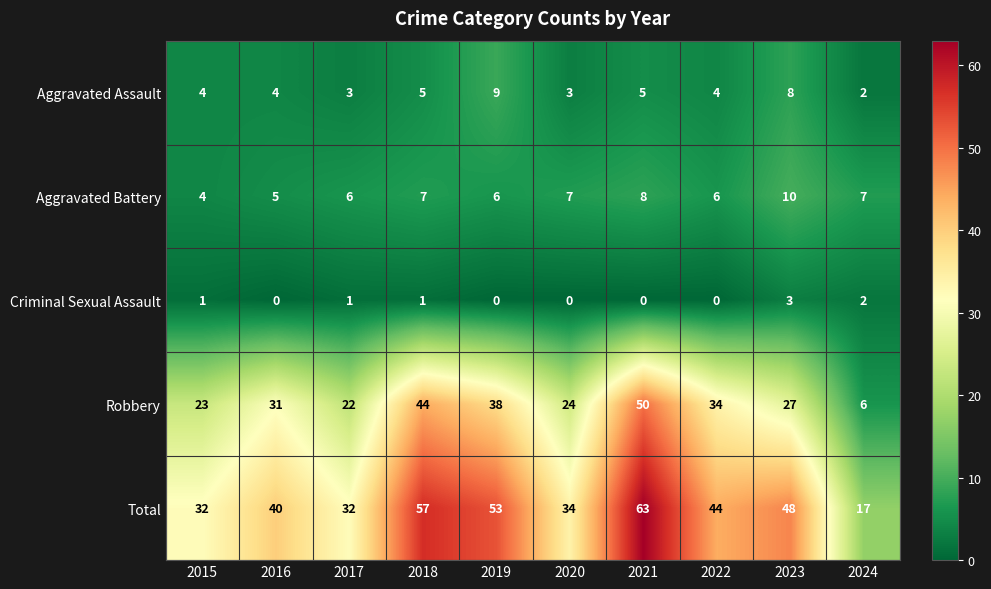

What is the total value across all series at 2023?

96